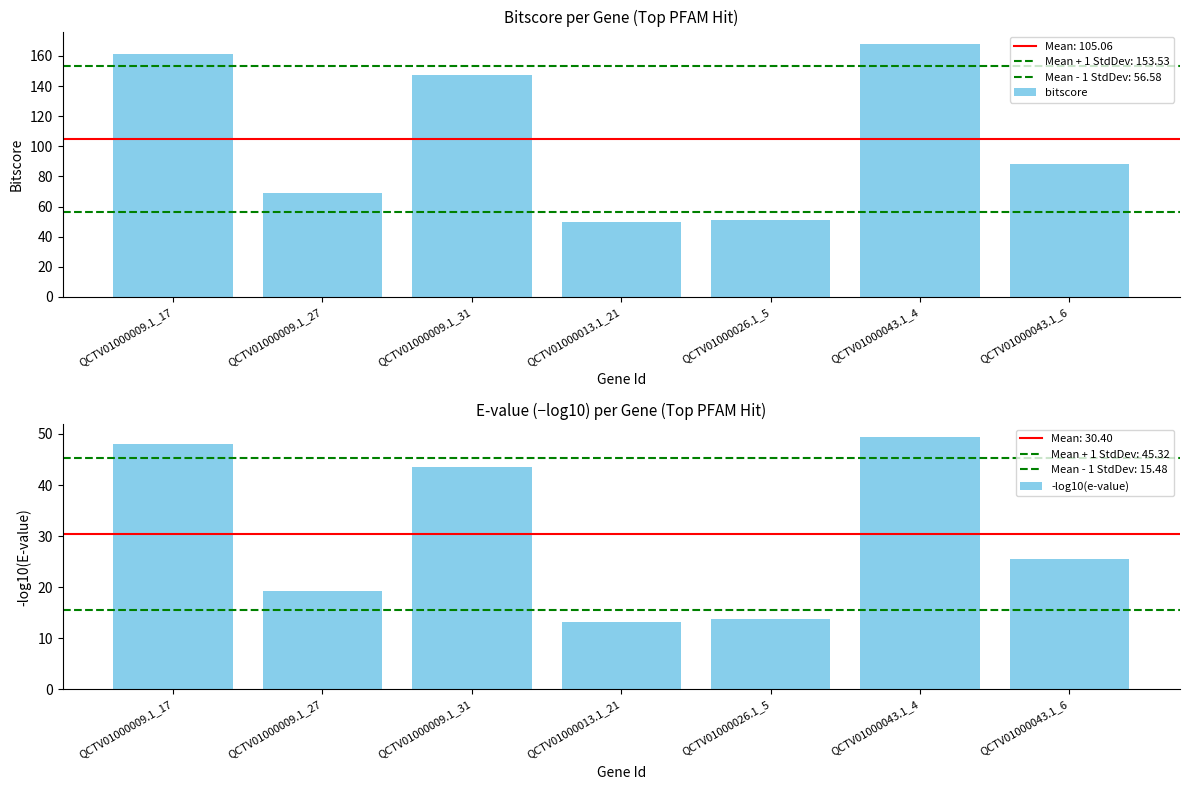

What is the total value across all series at QCTV01000013.1_21?

62.9